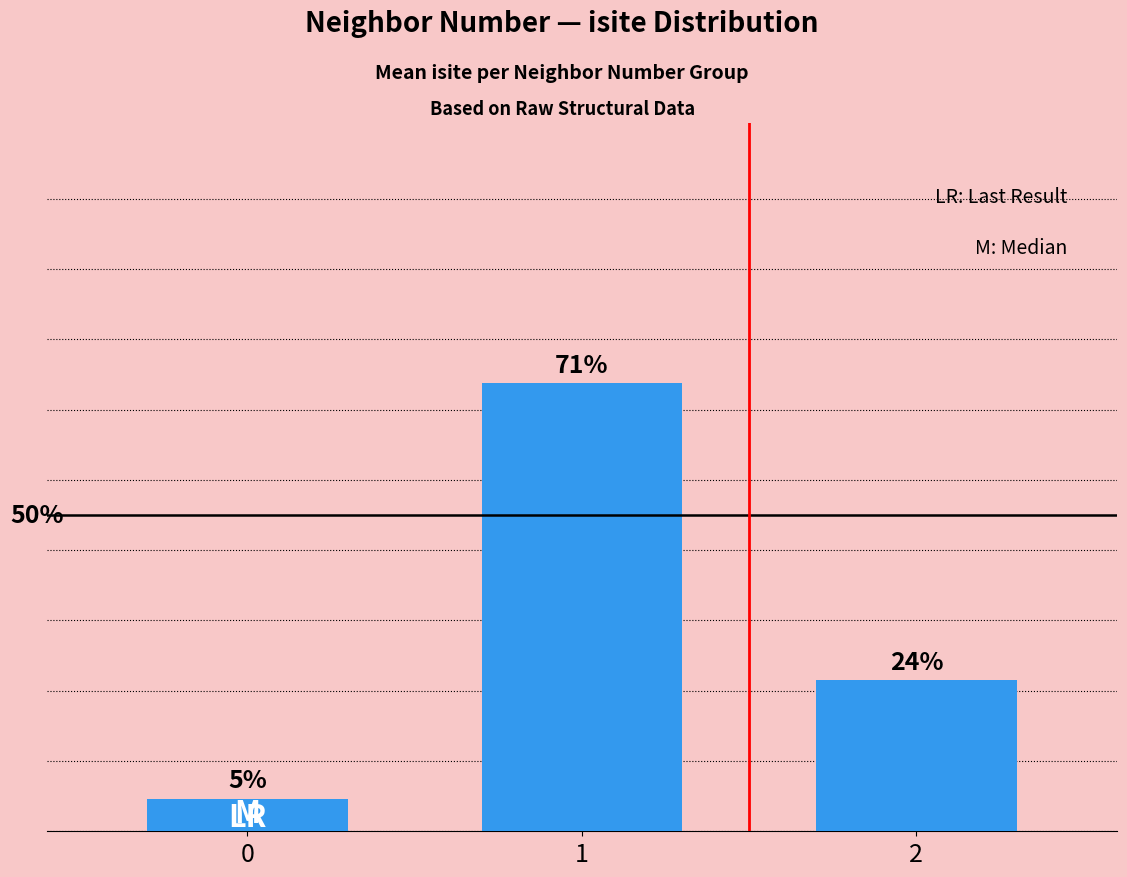

Does the chart contain any negative values?

No